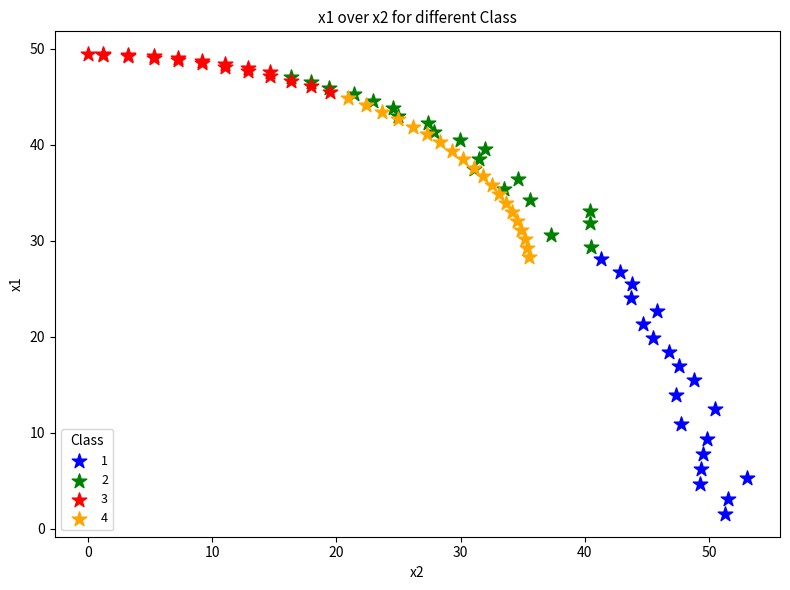

What are all the series names shown in the legend?

1, 2, 3, 4